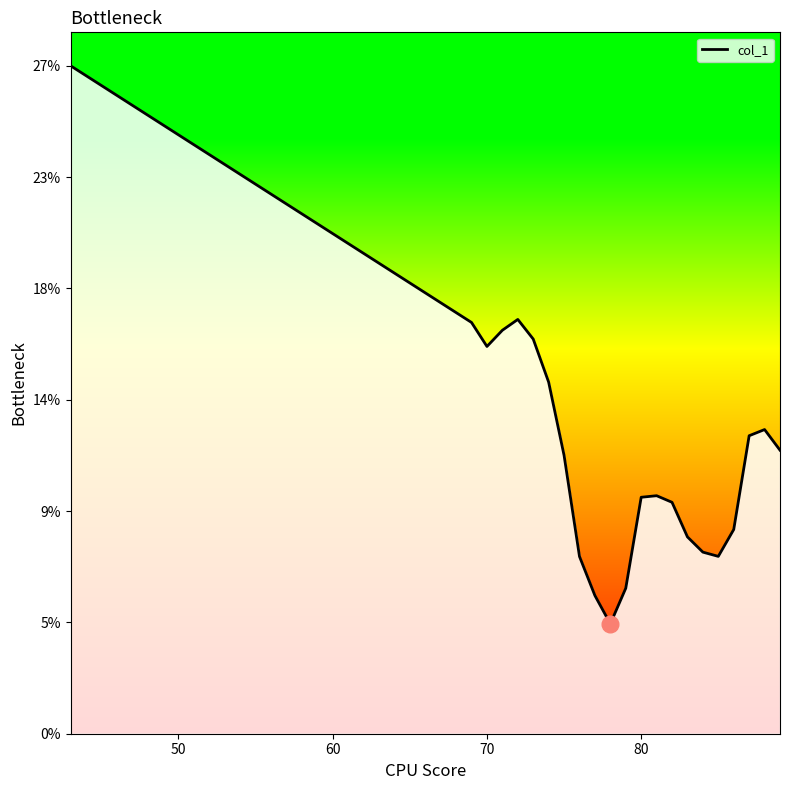

Is this an area chart (filled region under the line)?

Yes